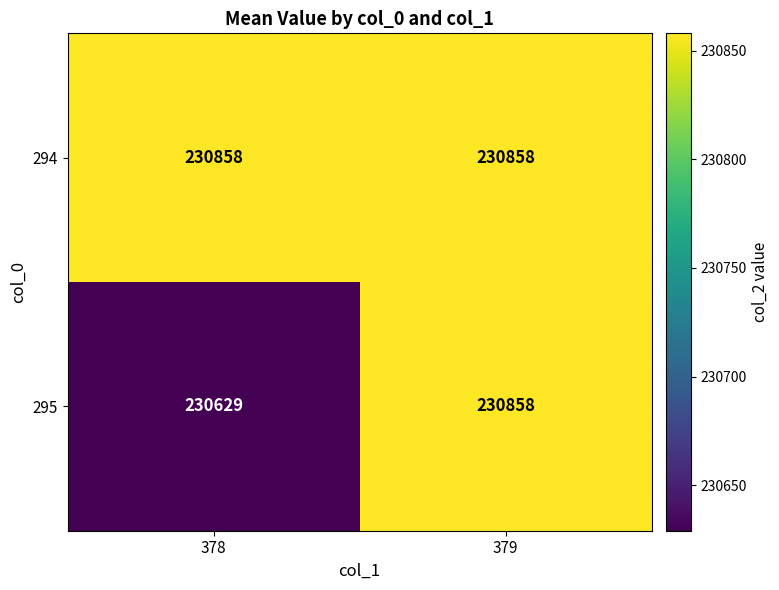

Reading right to left, list all the values displayed in this chart.

294: 230858	230858
295: 230858	230629